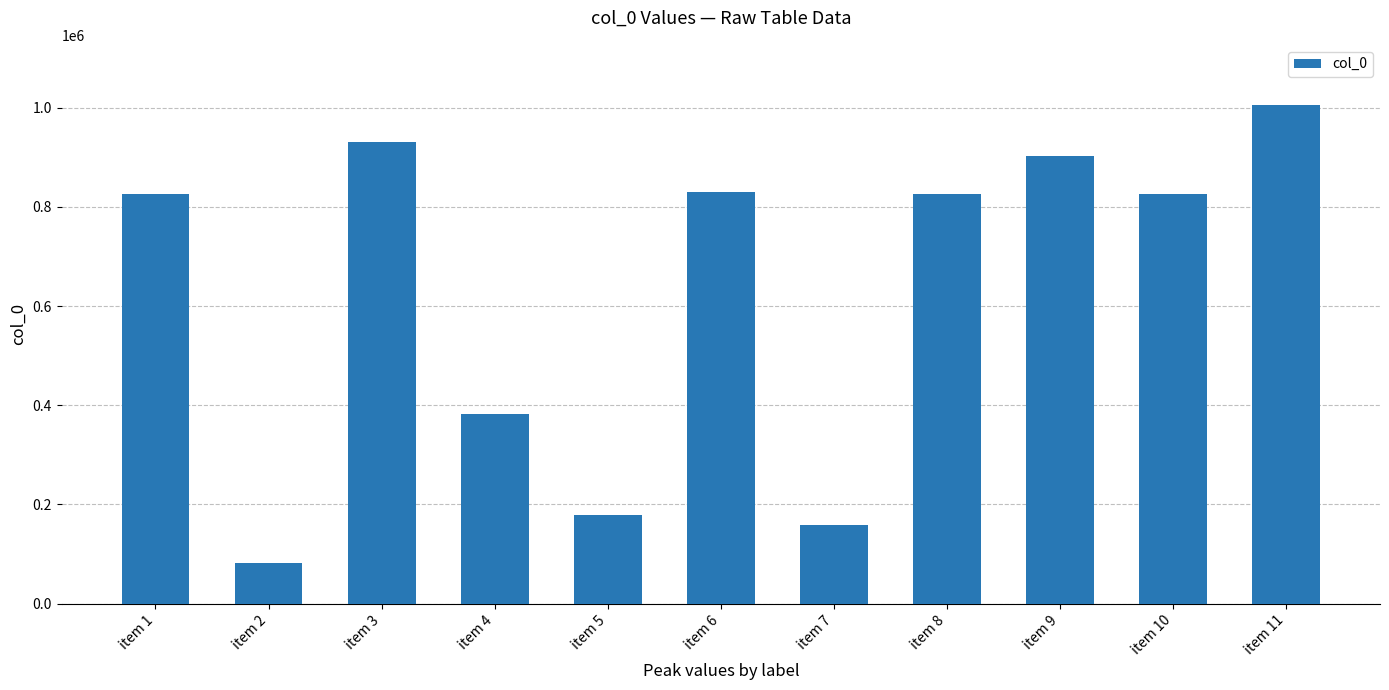

True or false: the data shows 829566 at item 6.

True